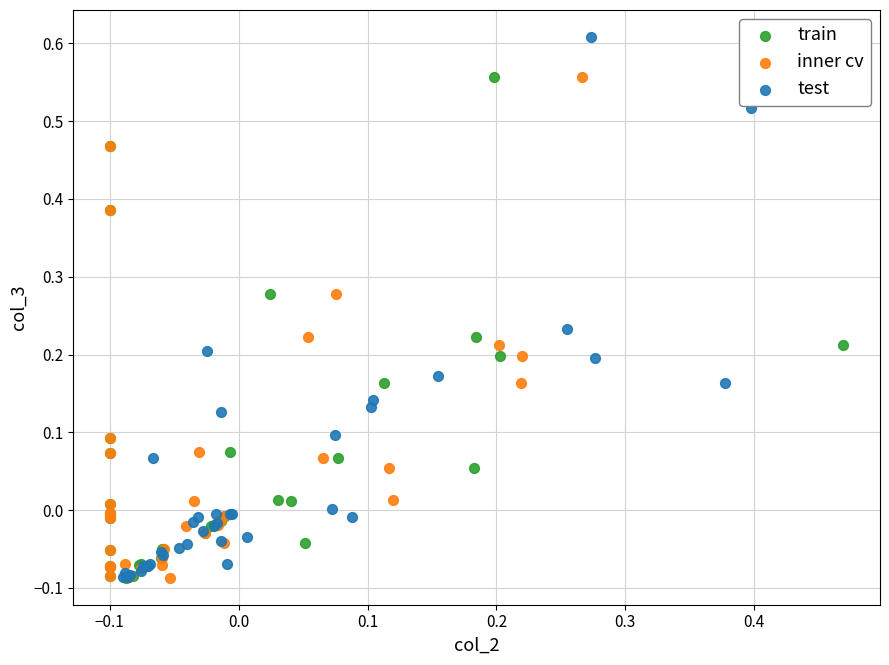

Which series has the largest Y range (max minus min)?

test